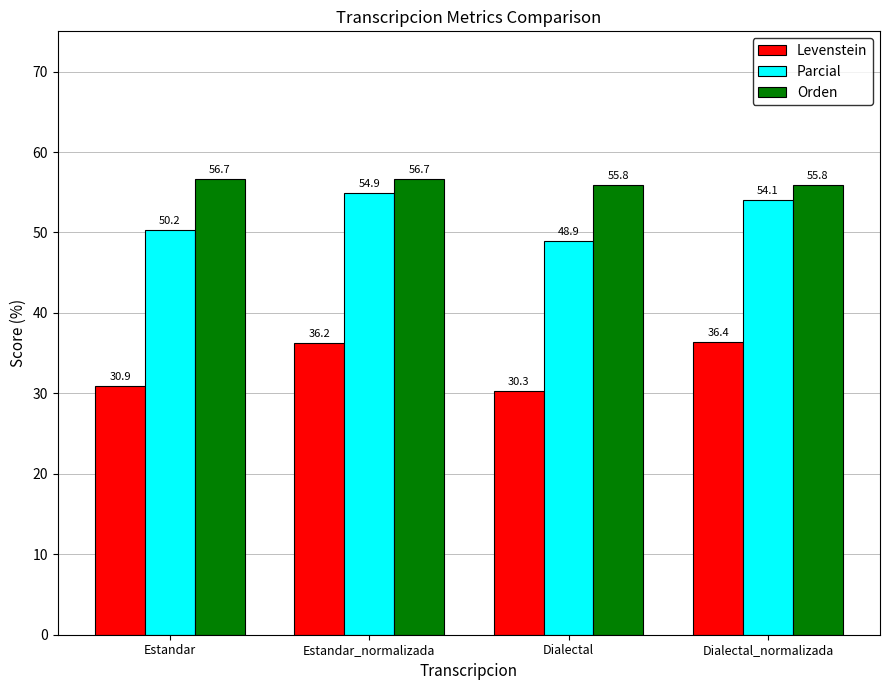

What is the label of the 2nd bar from the left?

Estandar_normalizada